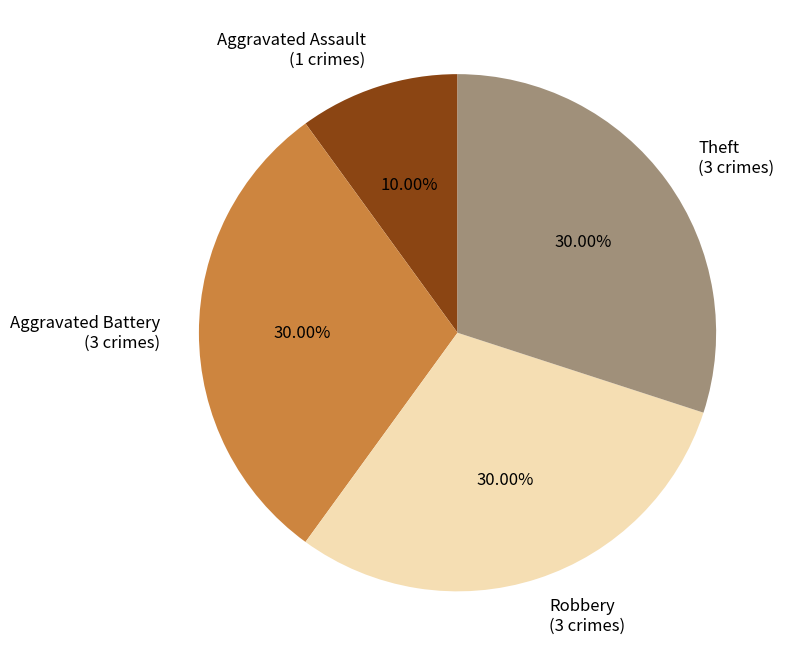

How many segments does this pie chart have?

4